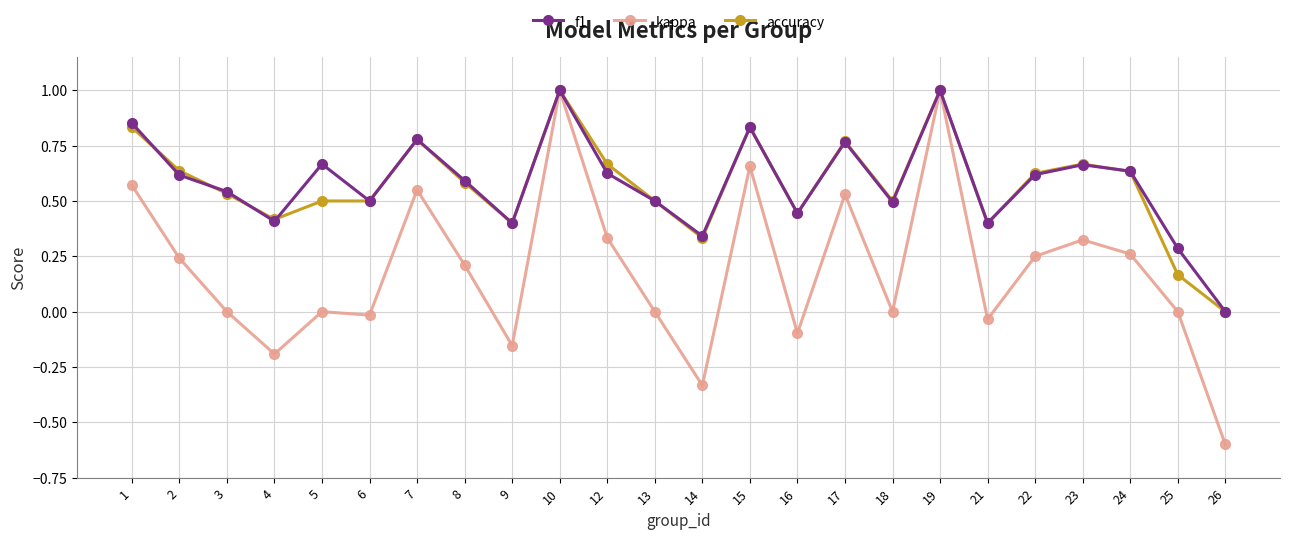

Which series changed the most between 15 and 23?

kappa